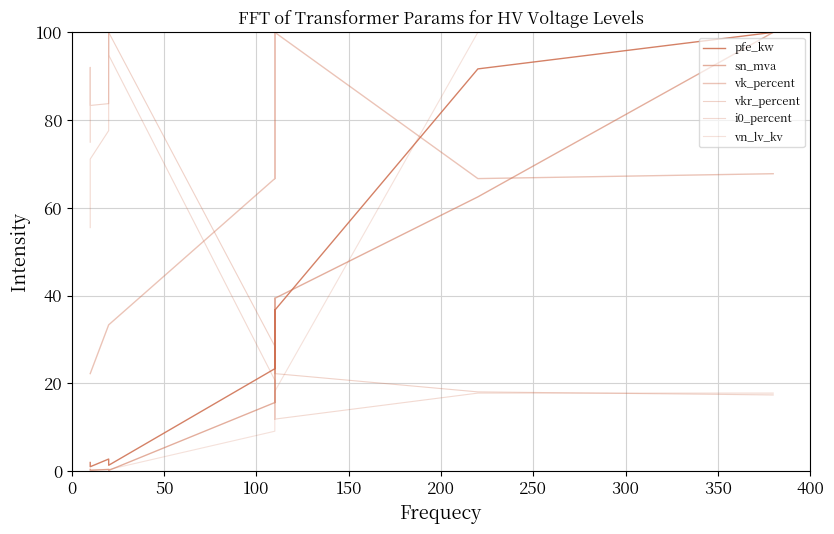

The value of i0_percent at 200 is 35.3. True or false?

False